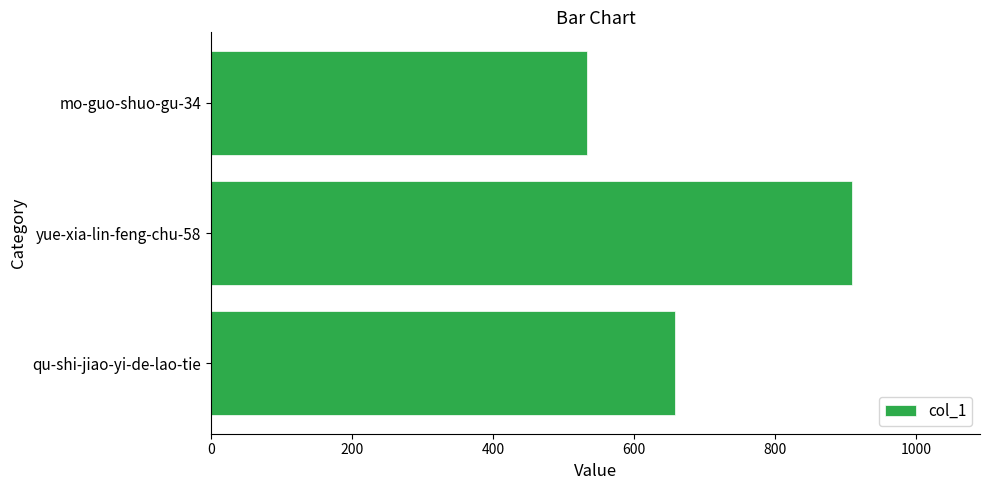

How many distinct data groups are displayed?

1